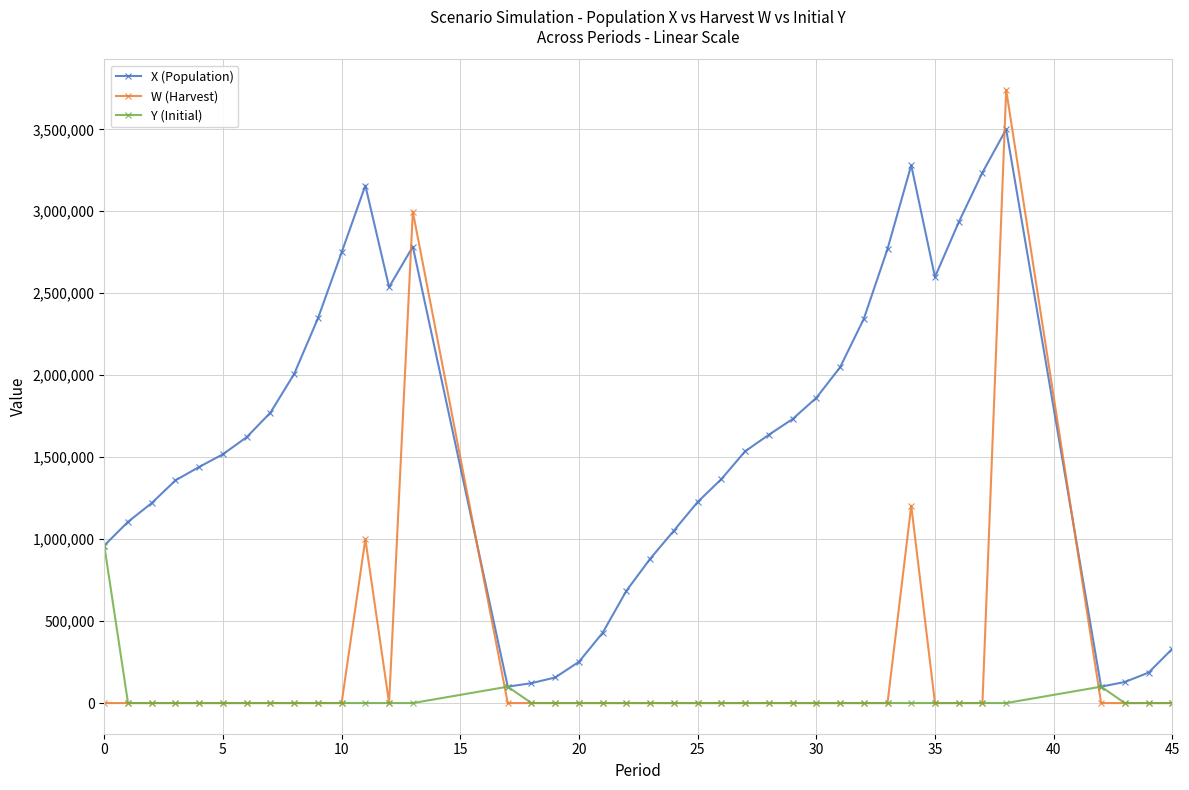

List the series in order of their peak value, highest first.

W (Harvest), X (Population), Y (Initial)